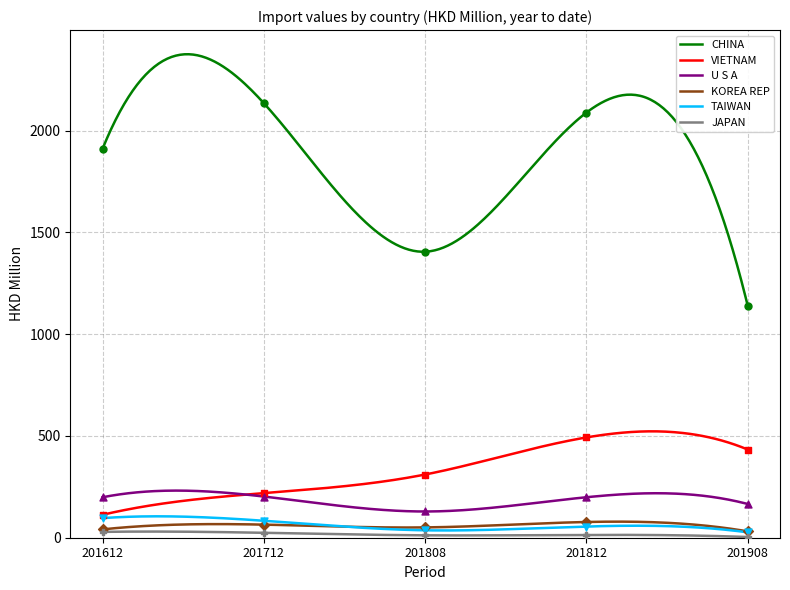

Which series has the largest Y range (max minus min)?

CHINA